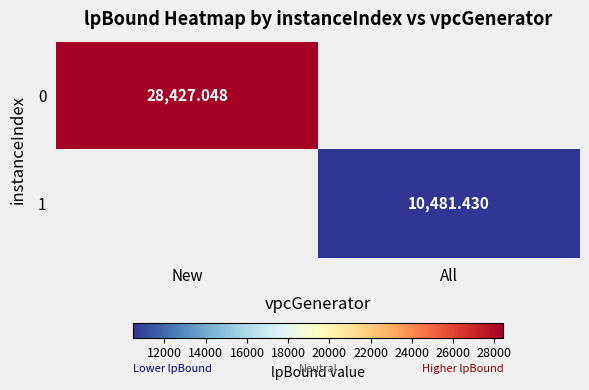

List the series in order of their peak value, highest first.

0, 1